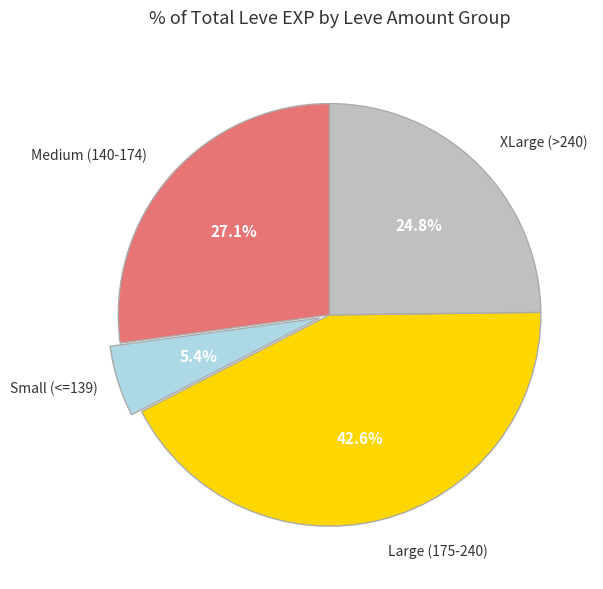

Is there any slice that represents more than half of the pie?

No